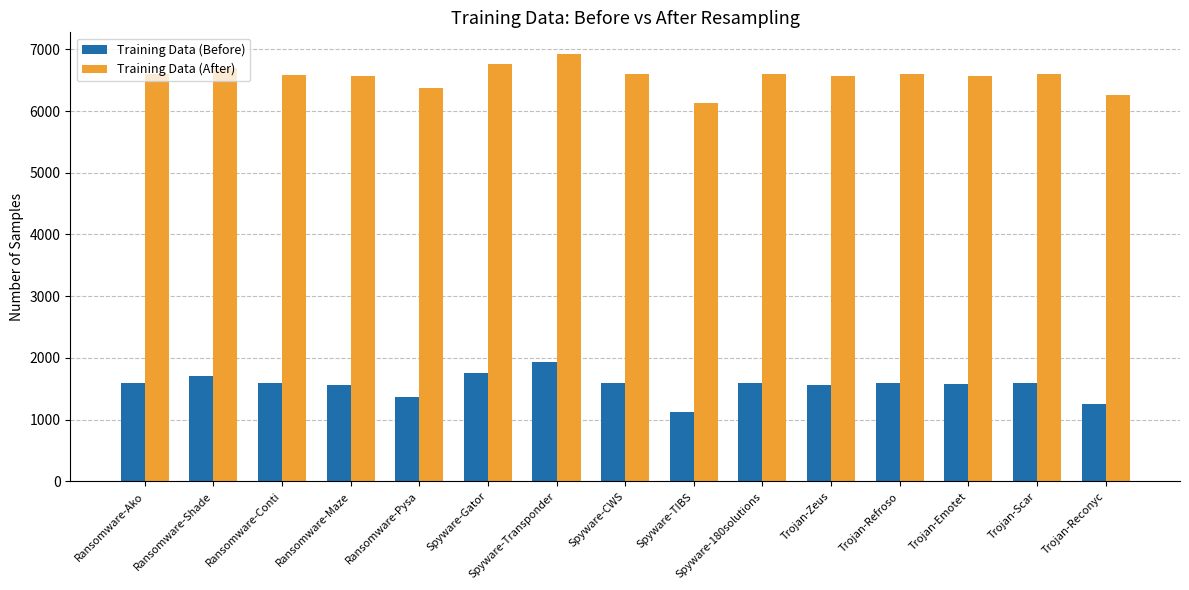

At how many categories does at least one series exceed 1963?

15